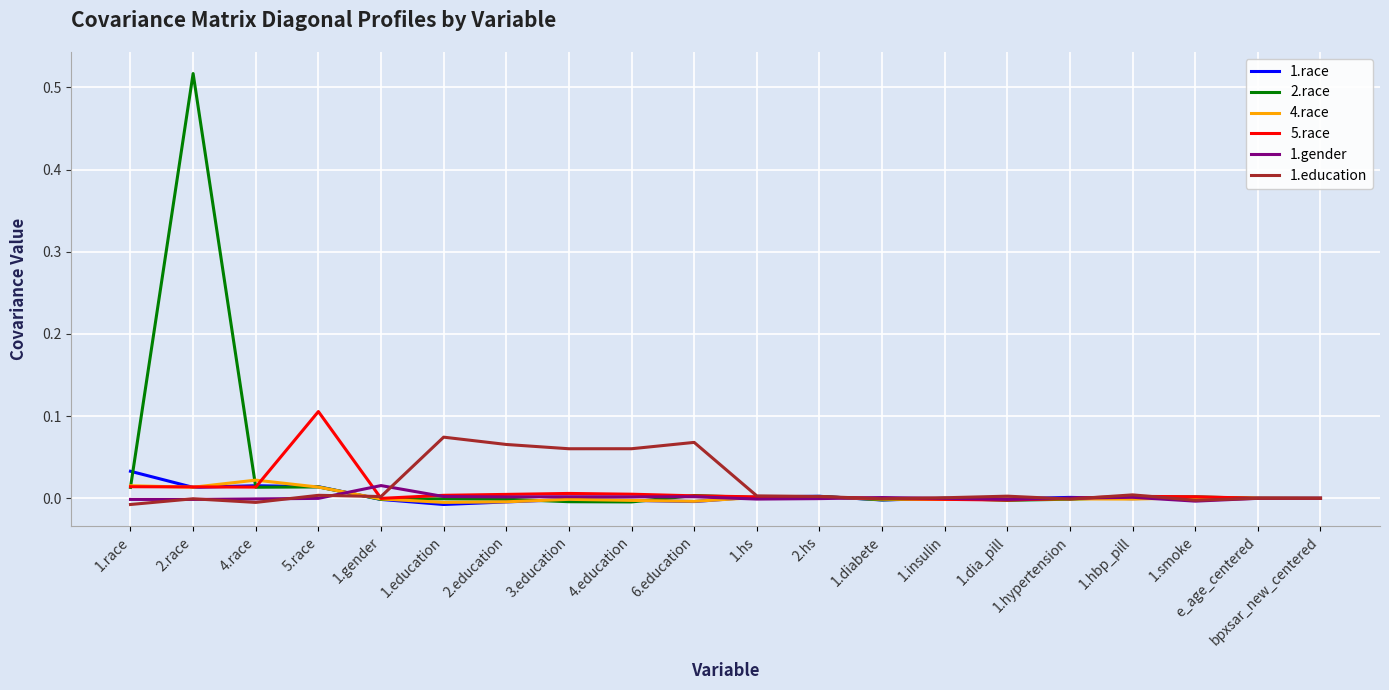

Which series has the widest spread of values?

2.race